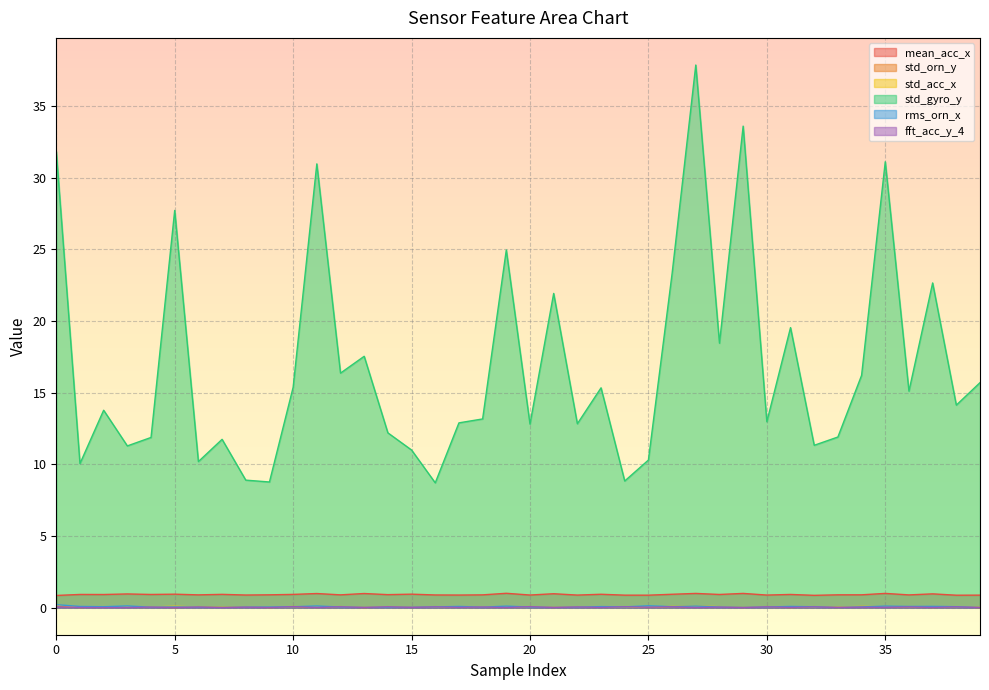

What are all the series names shown in the legend?

mean_acc_x, std_orn_y, std_acc_x, std_gyro_y, rms_orn_x, fft_acc_y_4